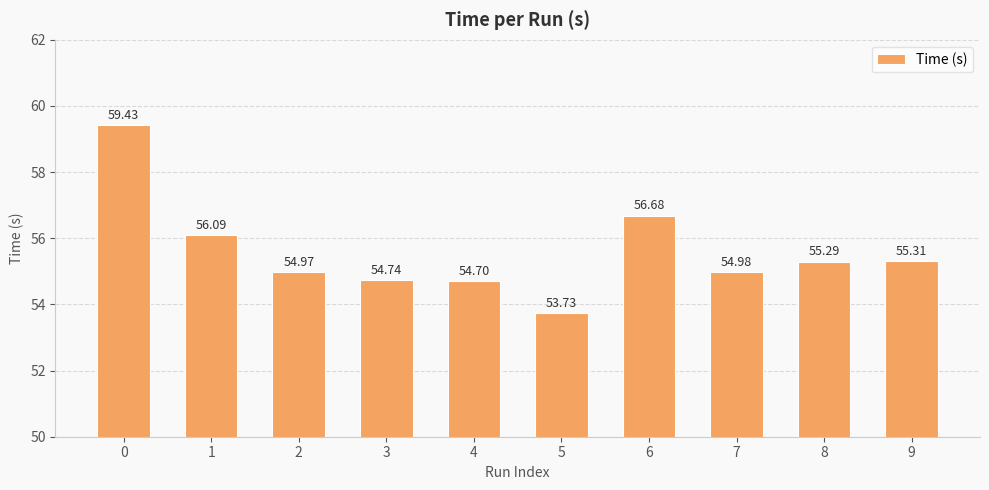

List the labels in order of value, smallest first.

5, 4, 3, 2, 7, 8, 9, 1, 6, 0